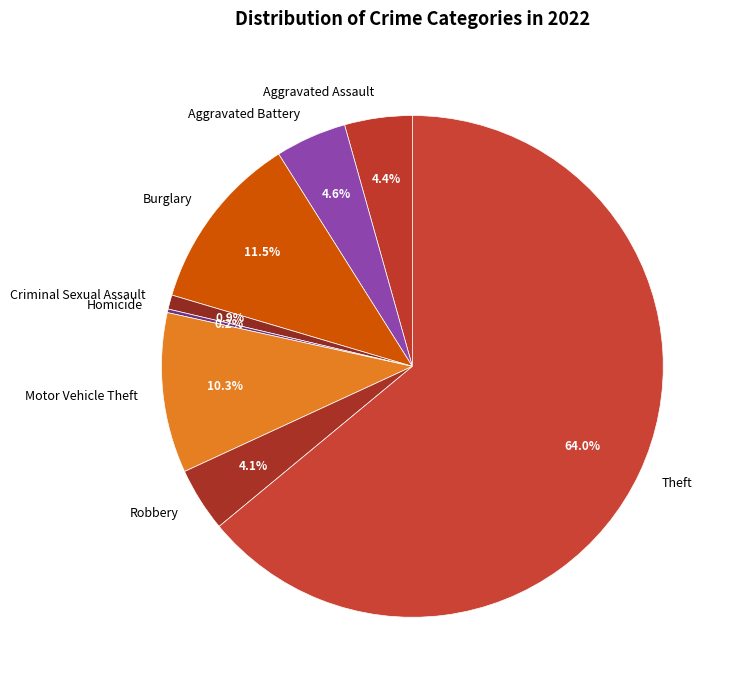

Which slice represents more than half of the pie?

Theft